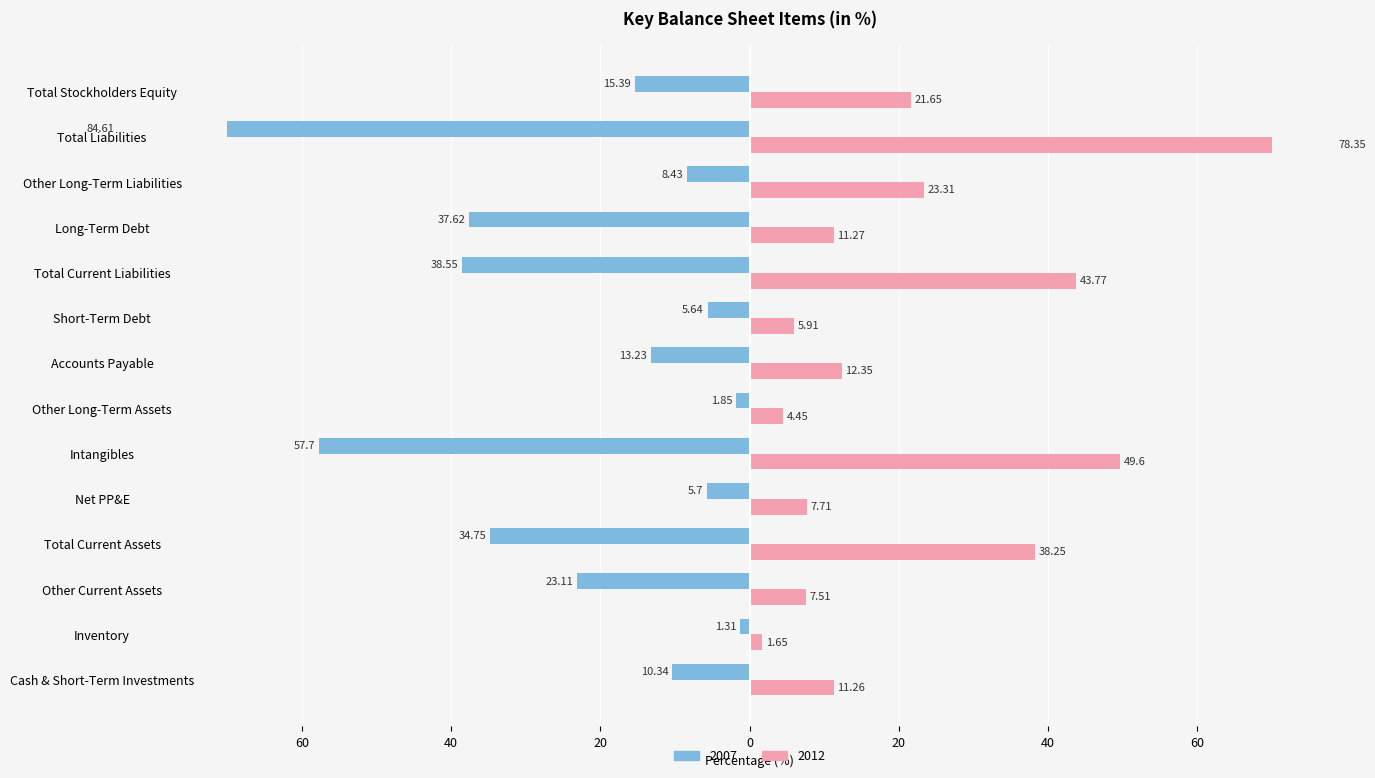

What is the value of the 2012 bar at the 5th from the left?

7.7